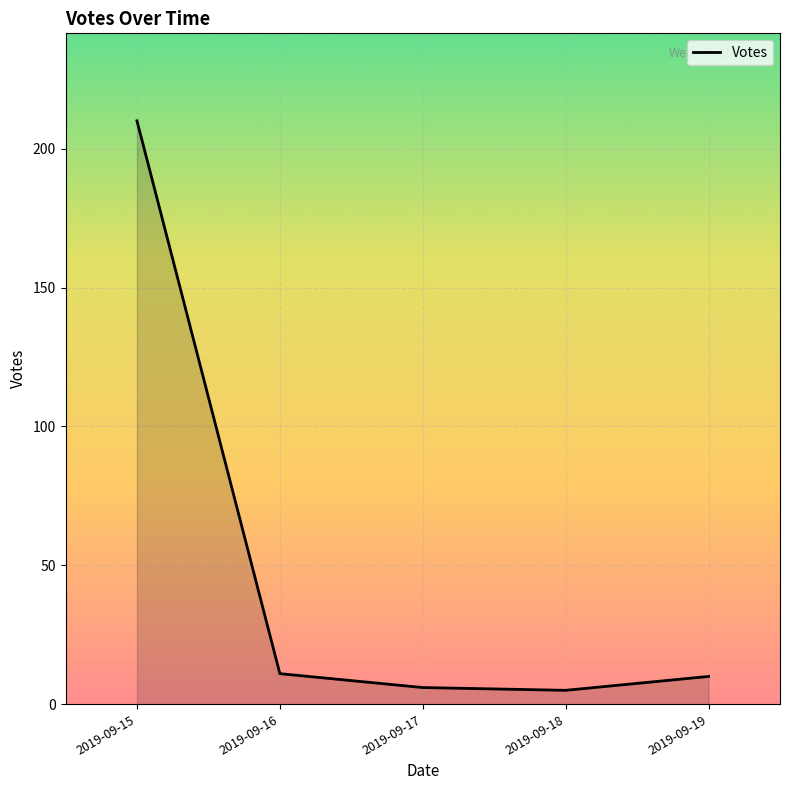

Does the chart have visible grid lines?

Yes